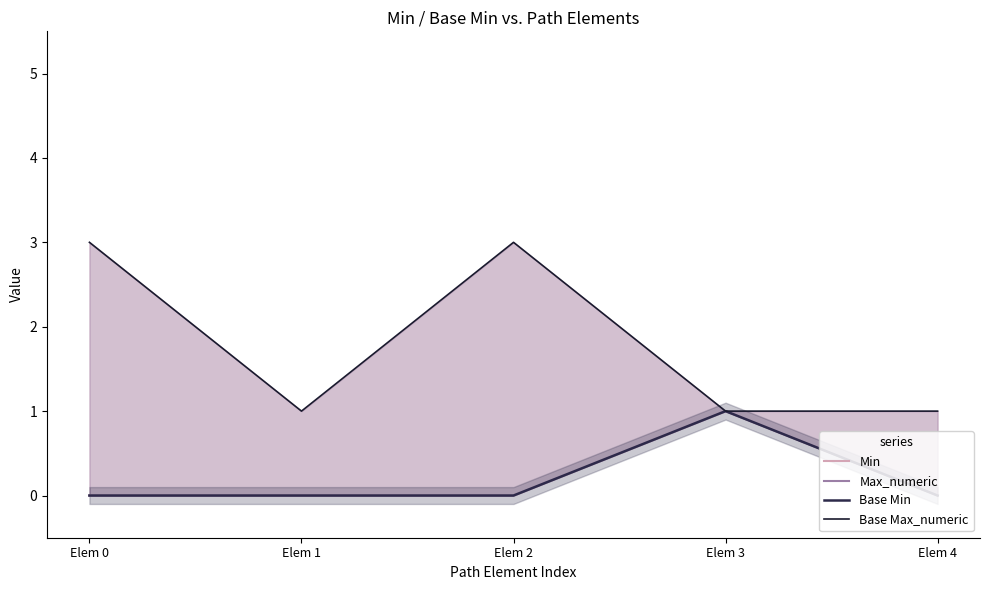

What are all the series names shown in the legend?

Min, Max_numeric, Base Min, Base Max_numeric